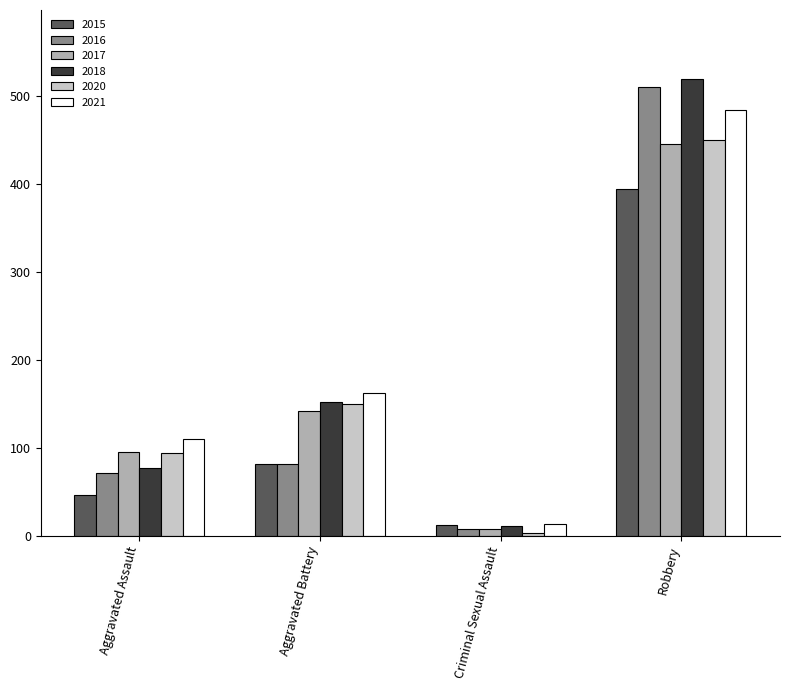

What is the spread (max minus min) of values at Criminal Sexual Assault?

11